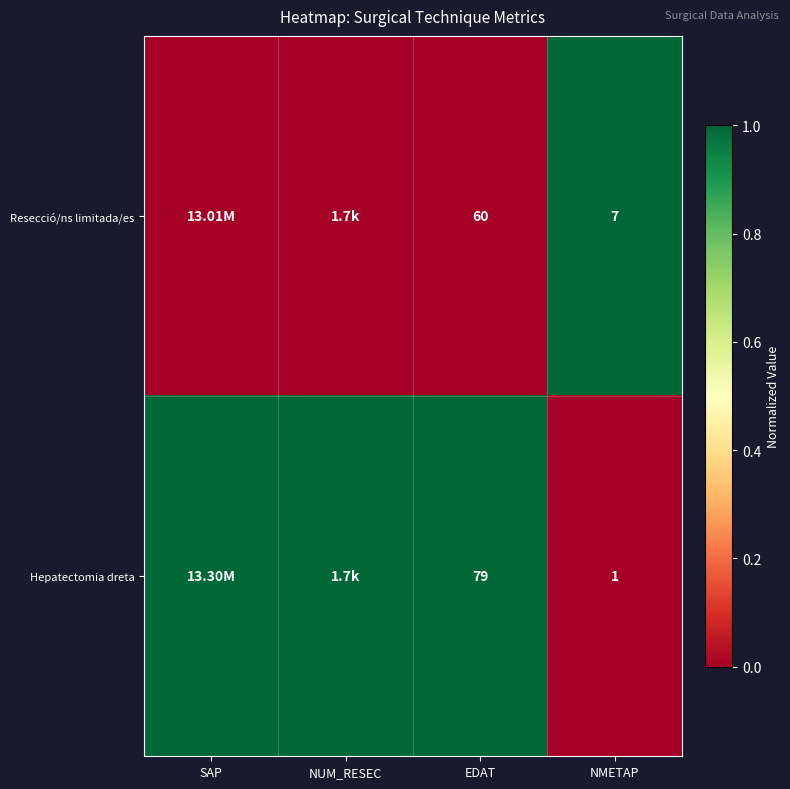

What is the spread (max minus min) of values at NMETAP?

6